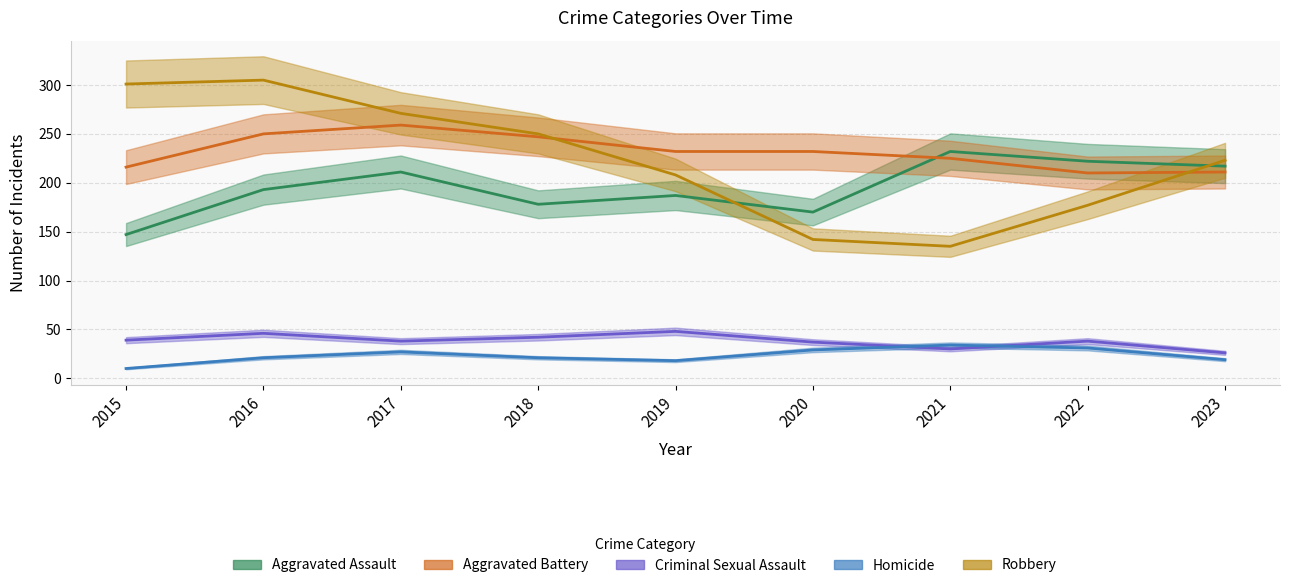

Does the chart display data point markers on the line(s)?

No